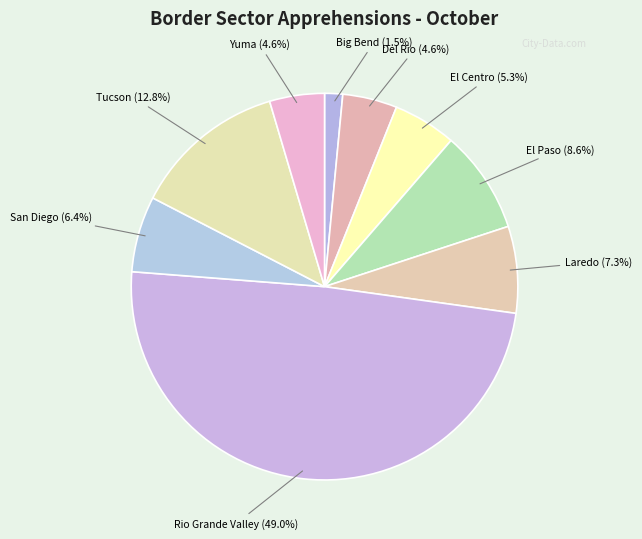

Rank the categories by value from highest to lowest.

Rio Grande Valley, Tucson, El Paso, Laredo, San Diego, El Centro, Yuma, Del Rio, Big Bend